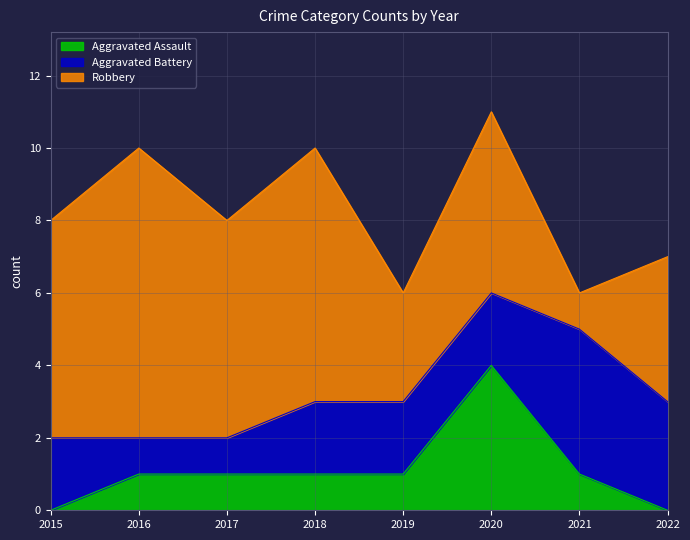

True or false: Aggravated Battery has a value of 0 at 2017.

False